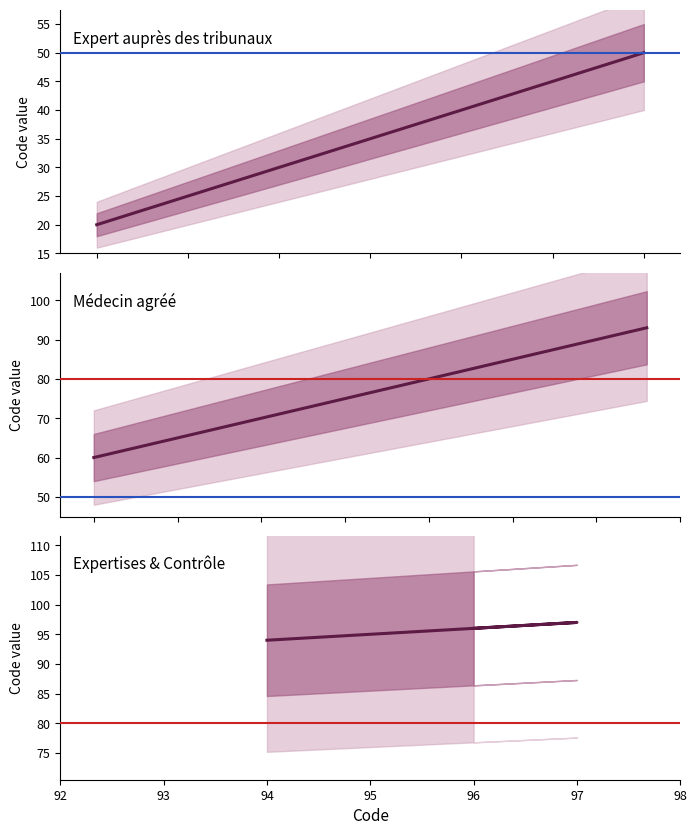

Which category has the lowest value across all series?

94